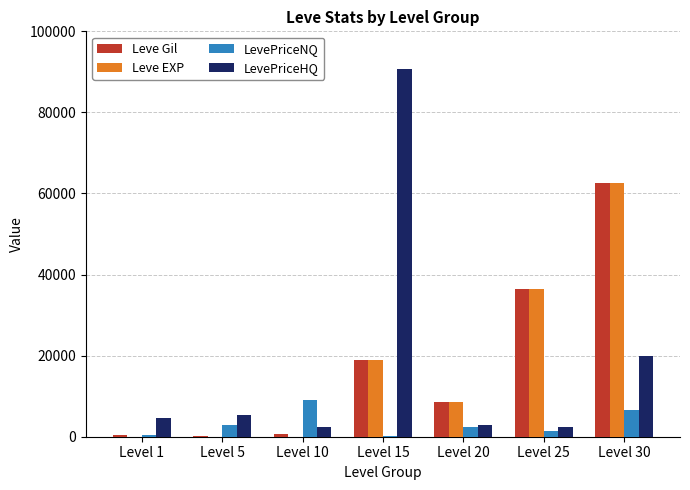

What is the sum of all Leve EXP values?

126439.0